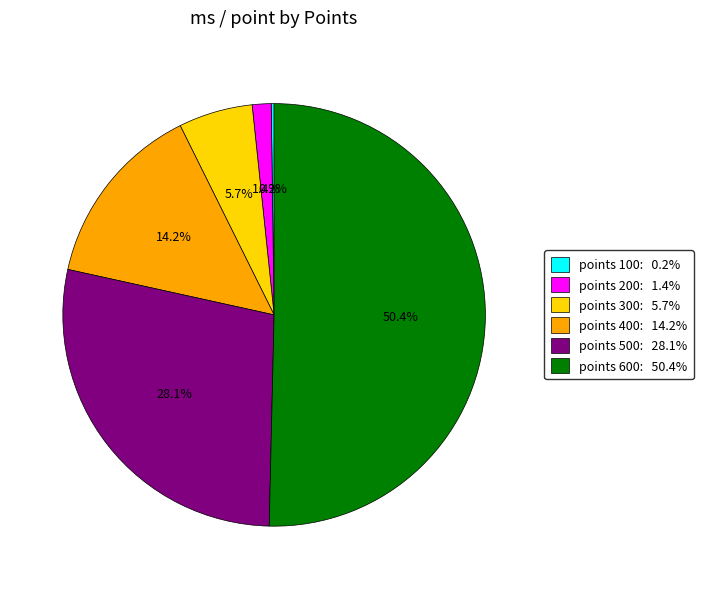

To the nearest percent, what is the average slice percentage?

17%